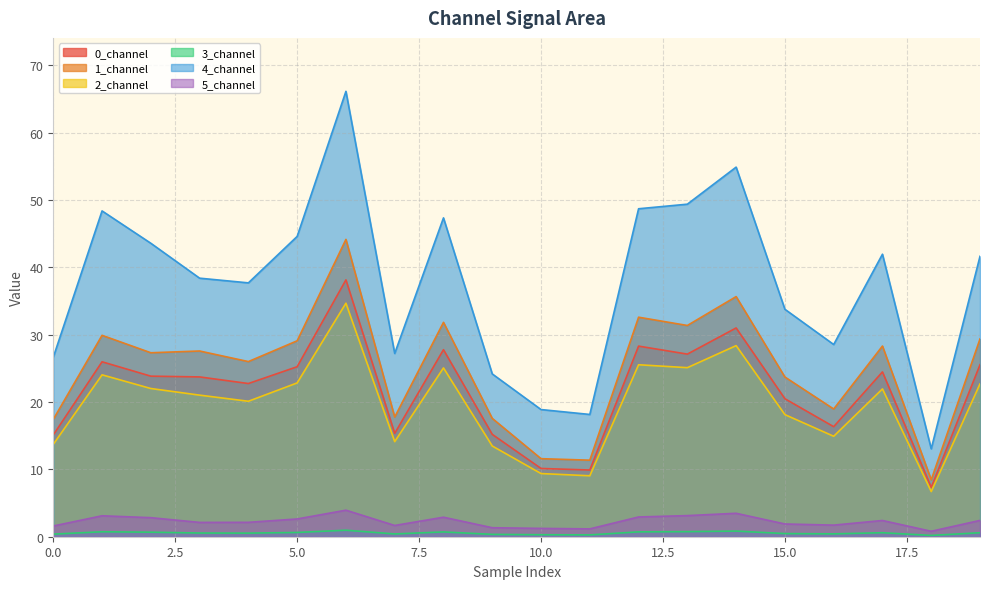

At 13, list the series in order from largest to smallest.

4_channel, 1_channel, 0_channel, 2_channel, 5_channel, 3_channel